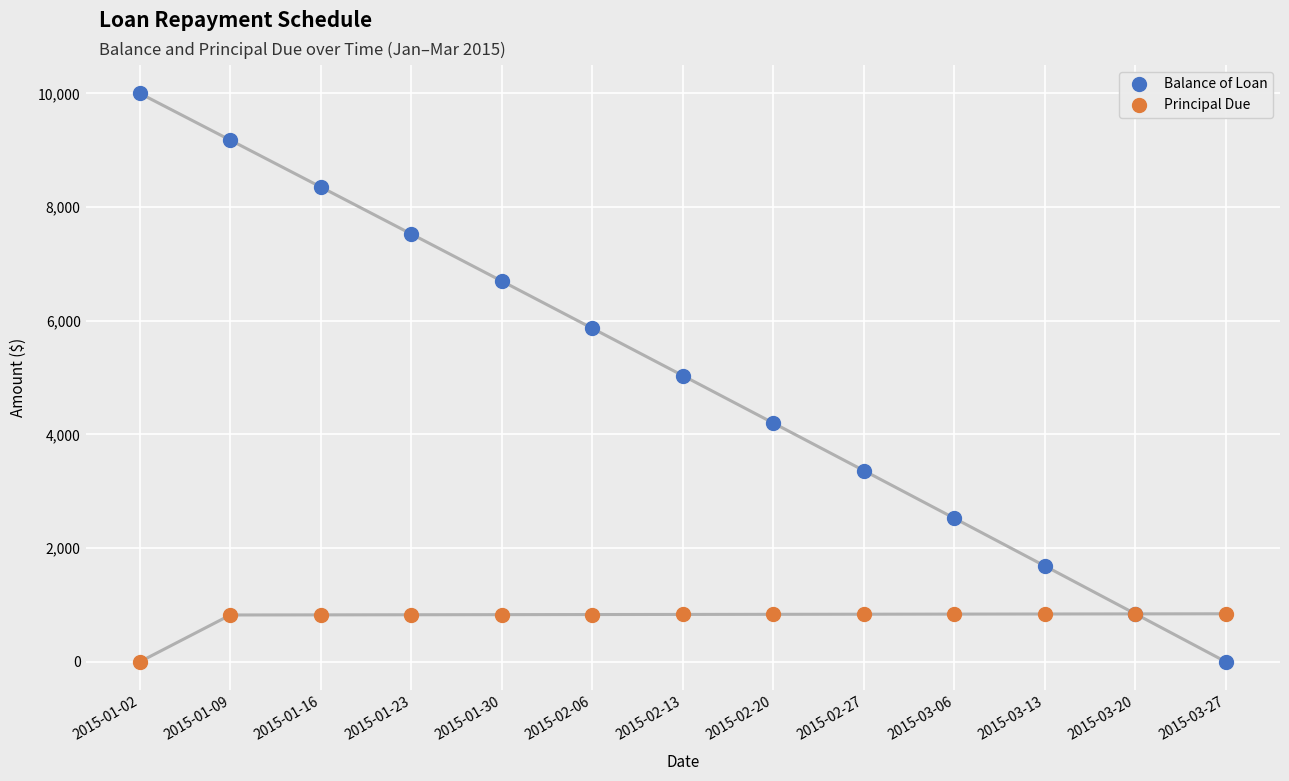

What is the total value across all series at 2015-02-13?

5866.9